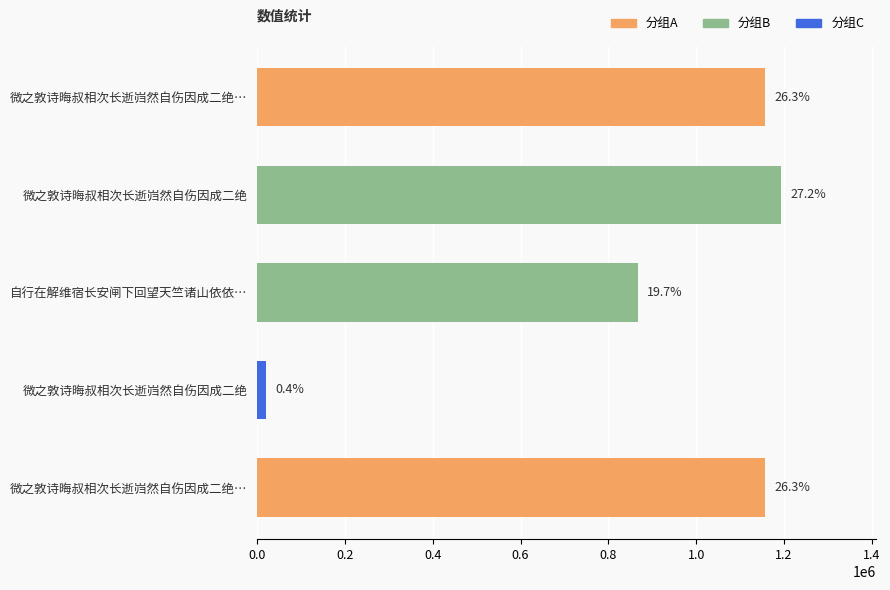

Are the bars horizontal?

Yes